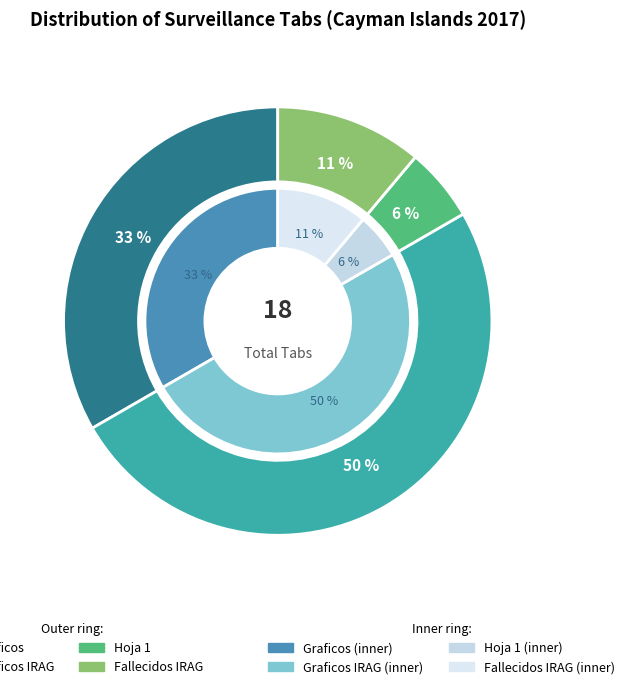

Rank the categories by value from lowest to highest.

Hoja 1, Fallecidos IRAG, Graficos, Graficos IRAG